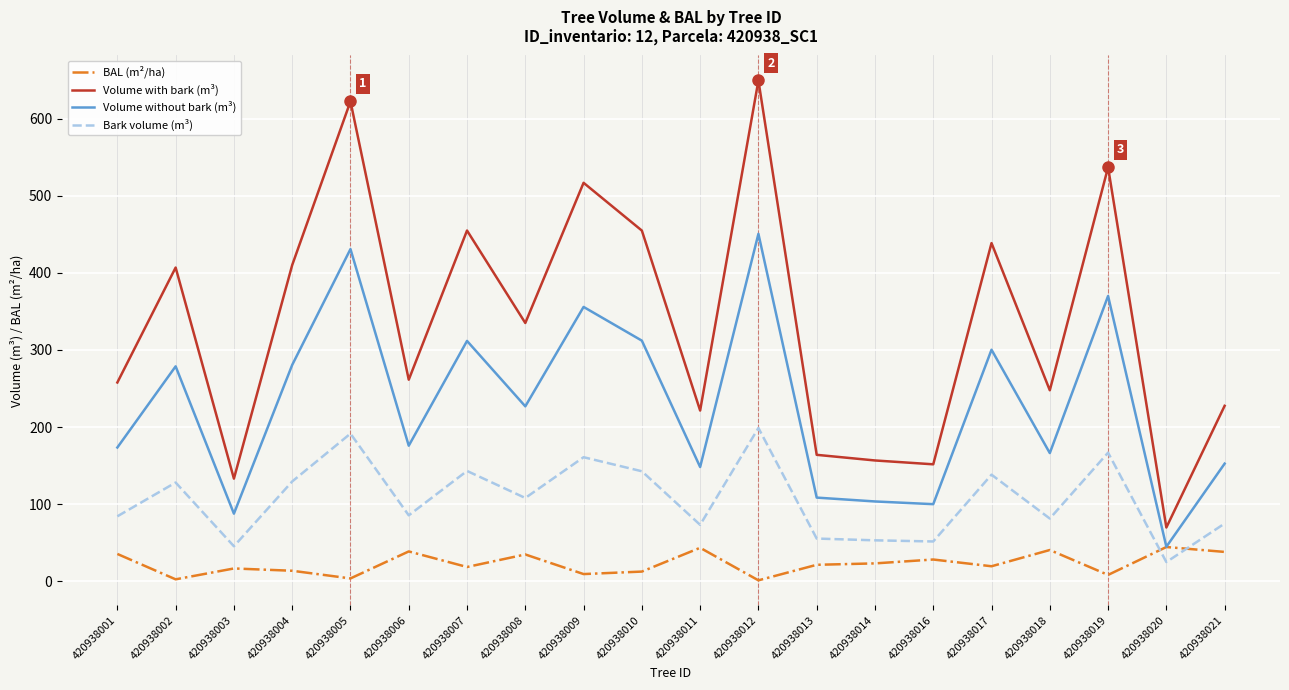

Which series has the largest range (max minus min)?

Volume with bark (m³)